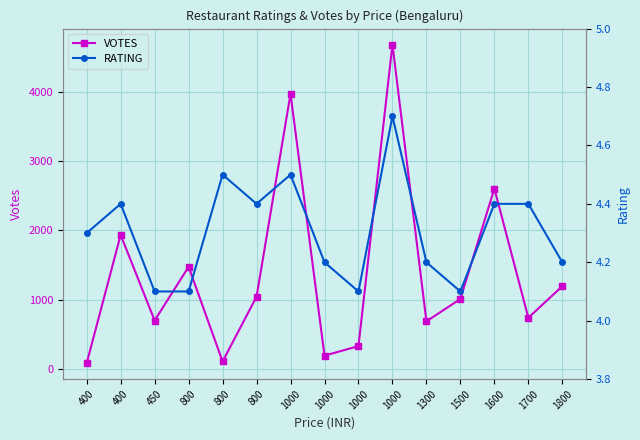

The VOTES series shows 1701.3 at 800. True or false?

False